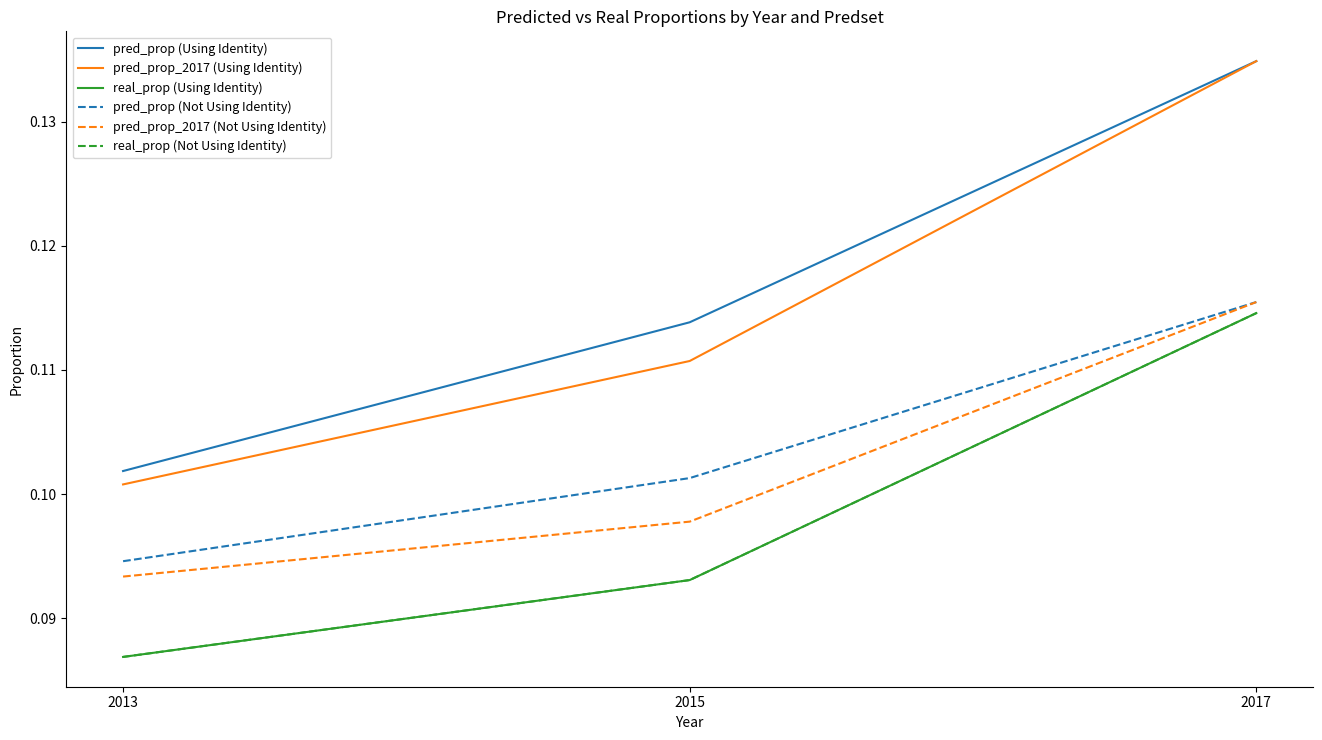

Is it true that pred_prop_2017 (Using Identity) equals 0.2 at 2017?

False